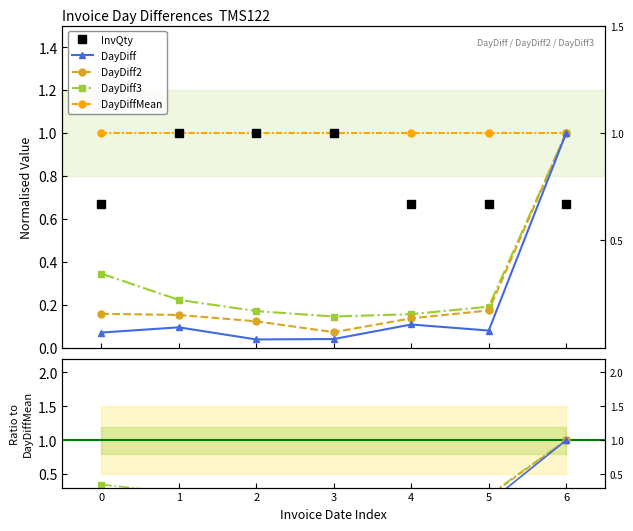

What is the total value across all series at 2?

2.3